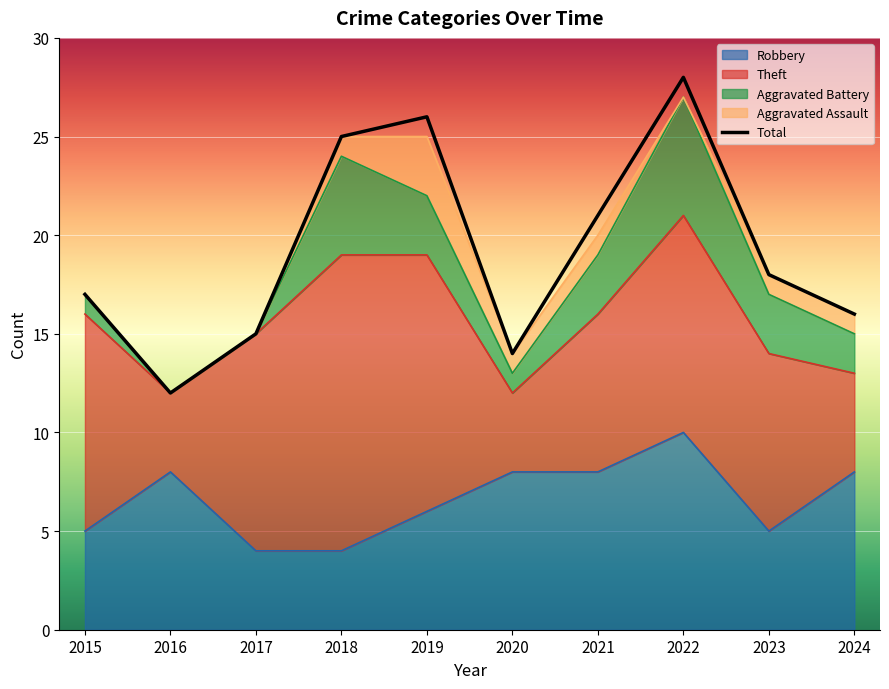

How many interior local peaks (higher than both neighbors) does the data have?

2